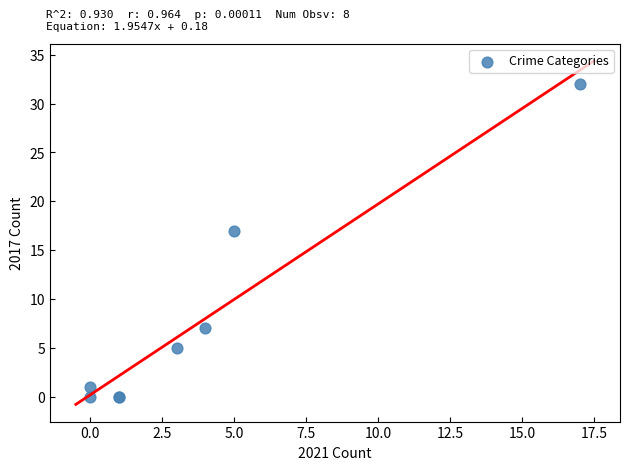

What Y value in the scatter plot is closest to 16?

17